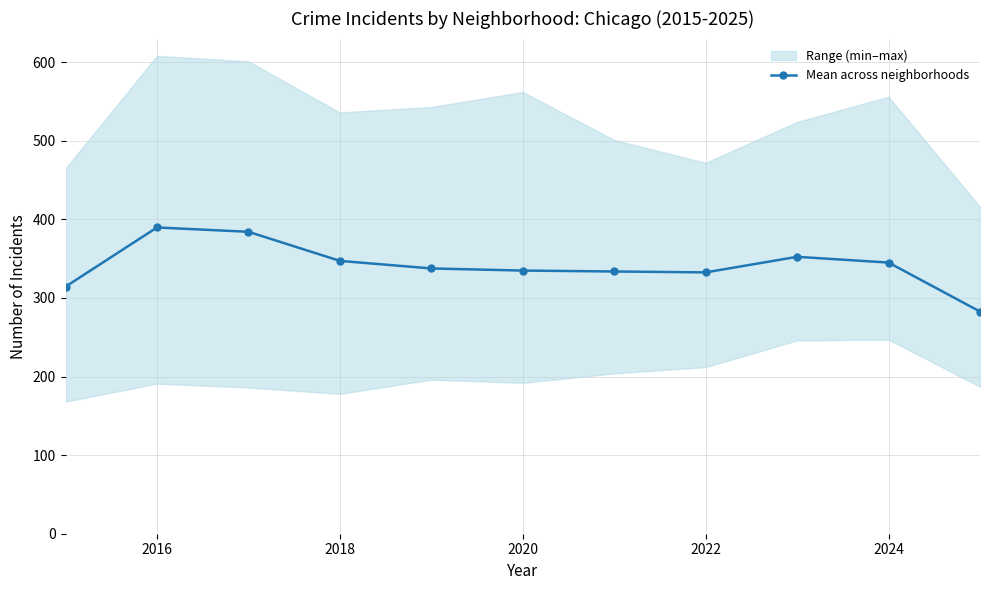

What is the minimum value for Mean across neighborhoods?

282.7